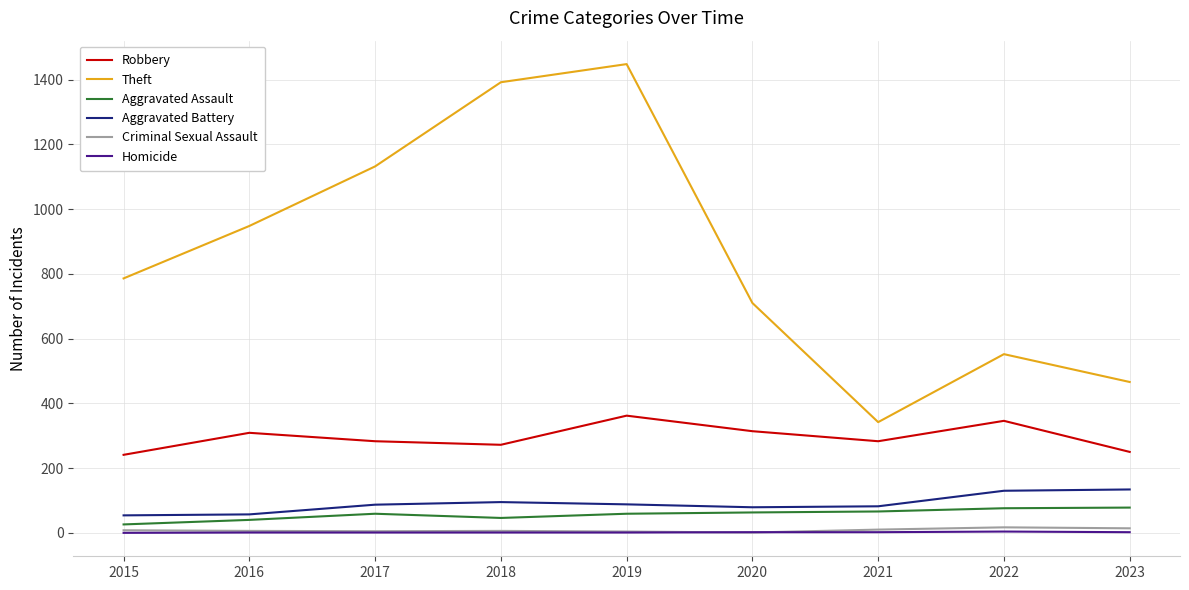

Rank the categories by Theft value from highest to lowest.

2019, 2018, 2017, 2016, 2015, 2020, 2022, 2023, 2021